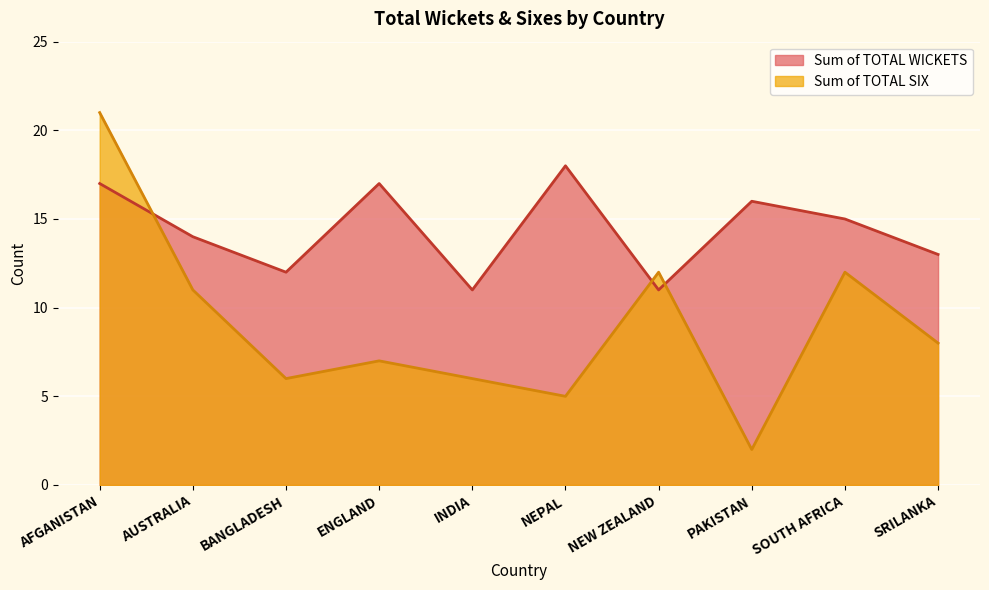

Count the number of categories in the chart.

10